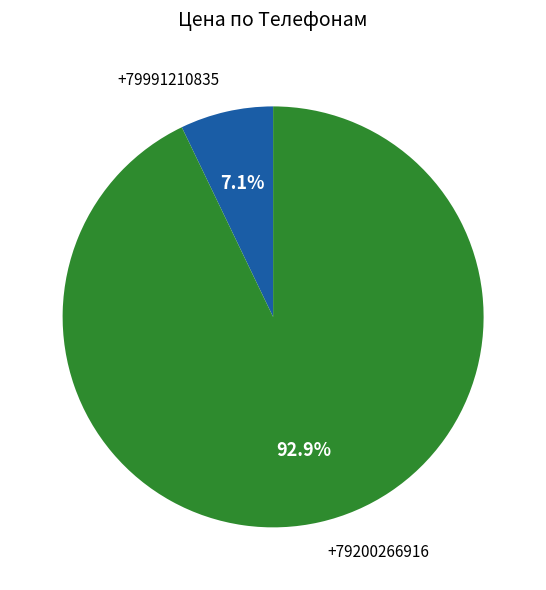

Do +79991210835 and +79200266916 together represent more than half of the pie?

Yes